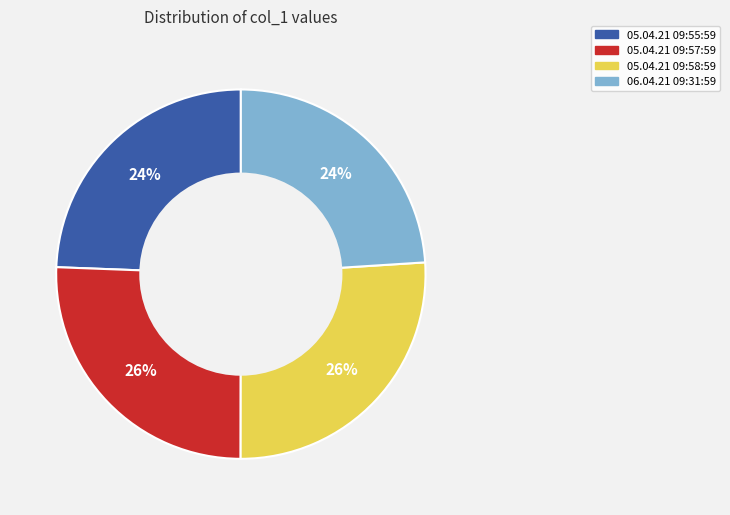

To the nearest percent, what portion does 06.04.21 09:31:59 represent?

24%